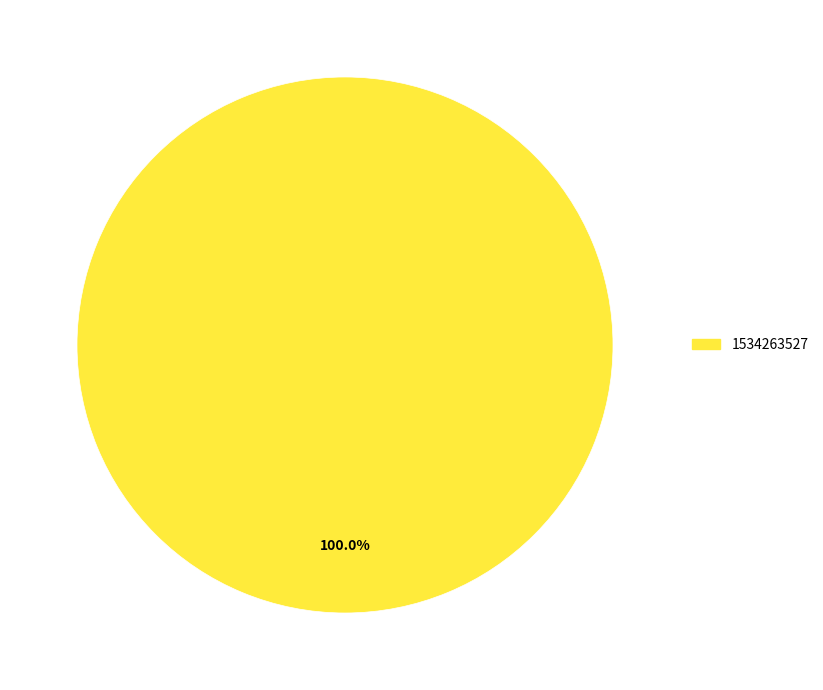

Does any single category account for the majority?

Yes